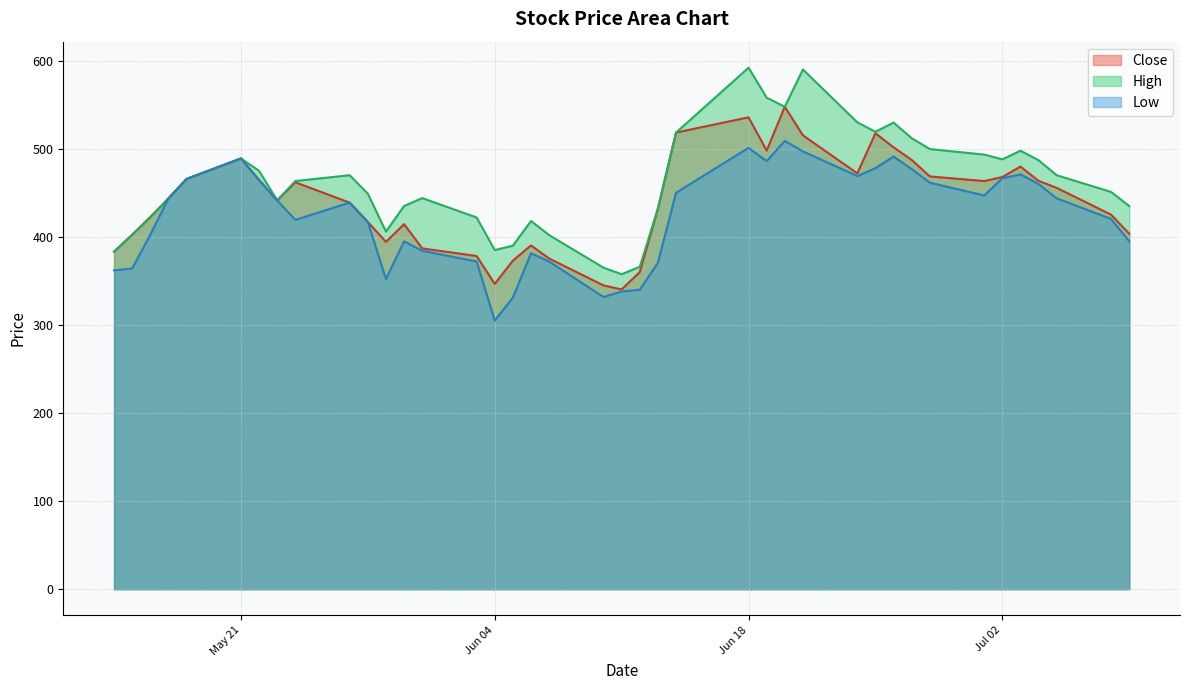

What is the difference between the maximum and minimum values in the High series?

234.4